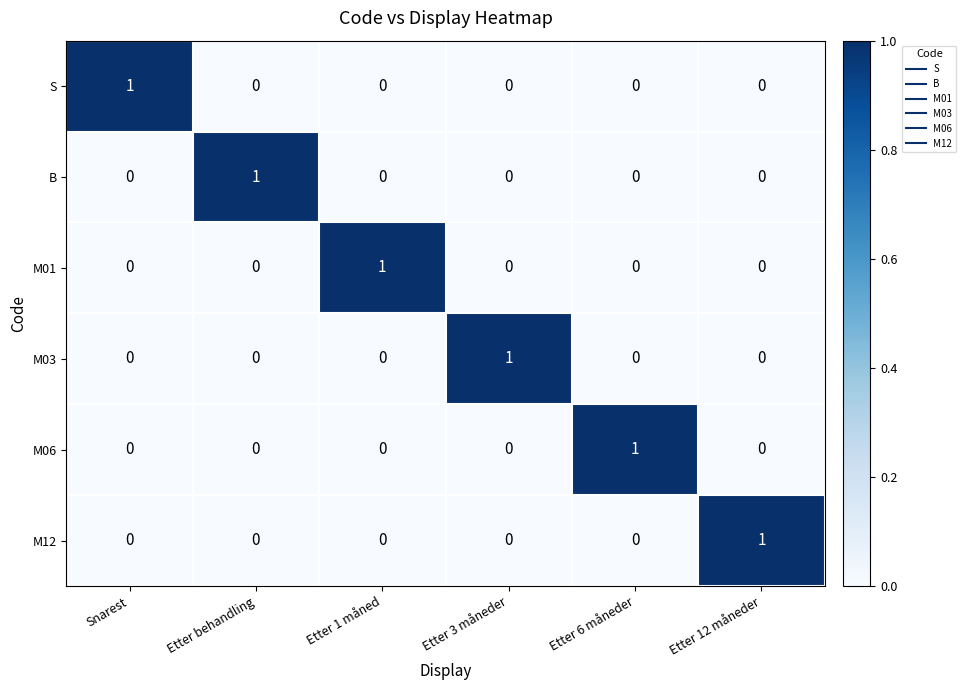

The value of B at Etter behandling is 0. True or false?

False